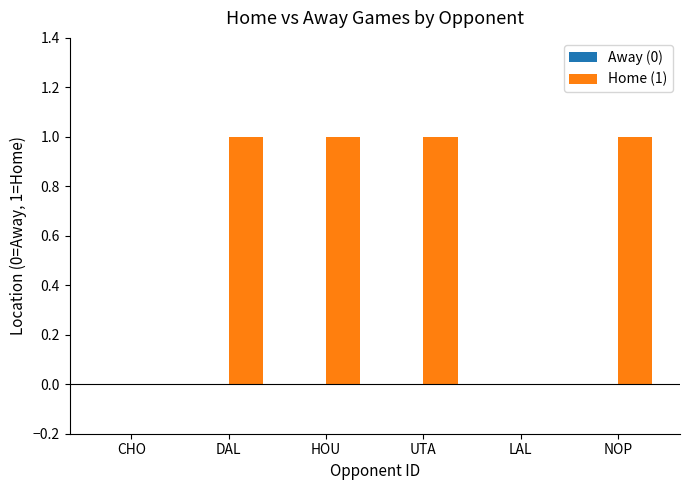

Reading left to right, transcribe all the data shown in this chart.

CHO=0	DAL=1	HOU=1	UTA=1	LAL=0	NOP=1